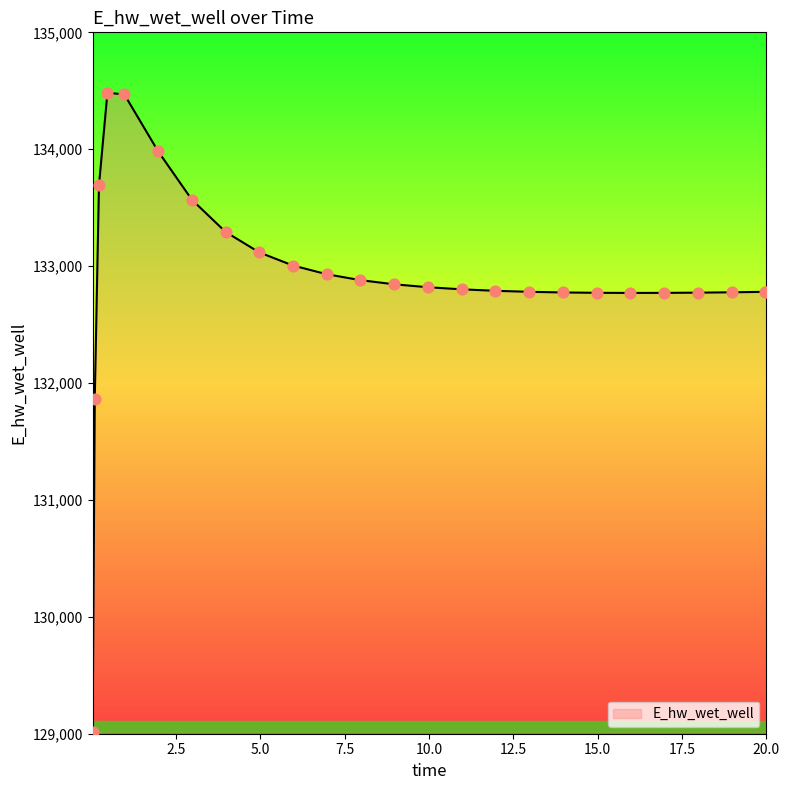

What is the difference between the maximum and minimum values?

5466.2